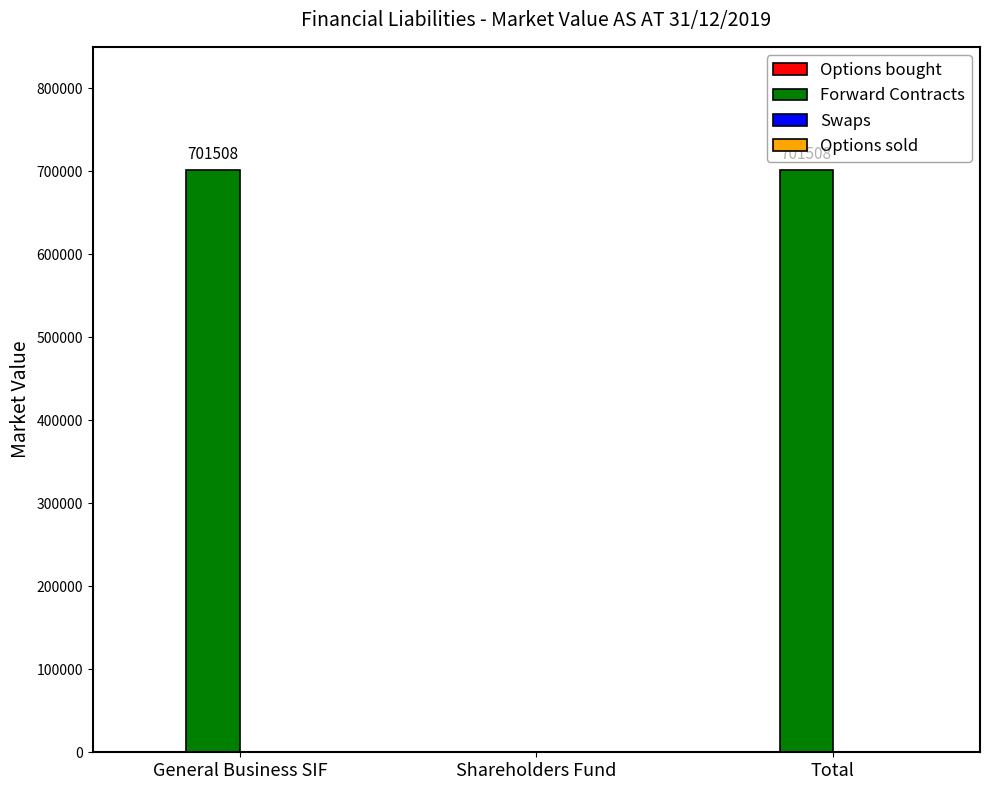

True or false: the data shows 397090 at Shareholders Fund.

False